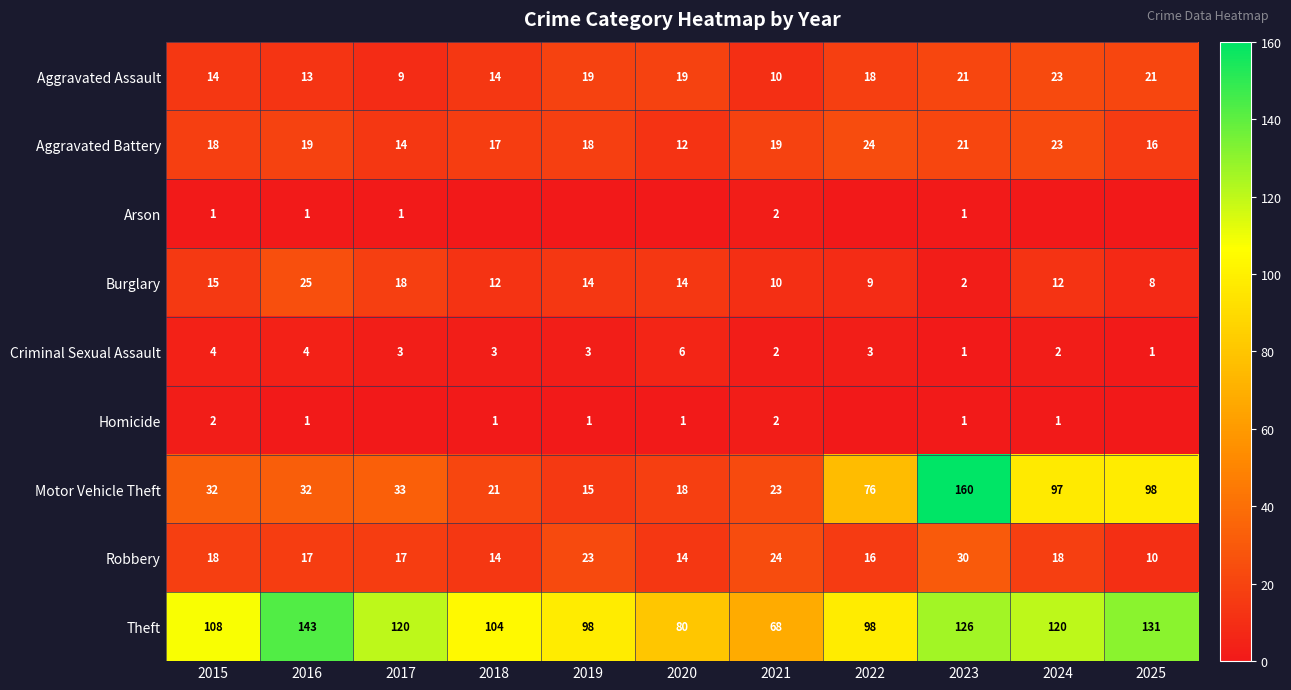

Is it true that Arson equals 1 at 2016?

True